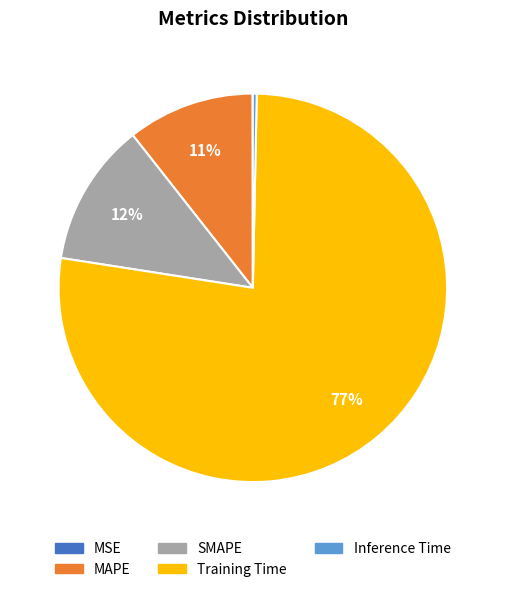

What is the largest slice in the pie chart?

Training Time